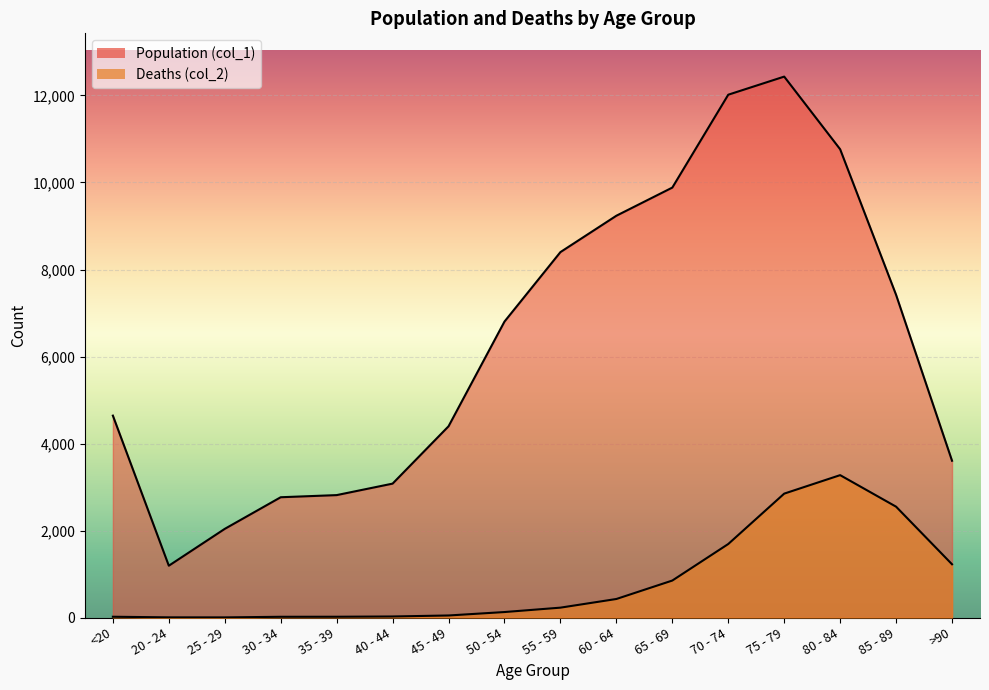

How many categories are shown in the chart?

16